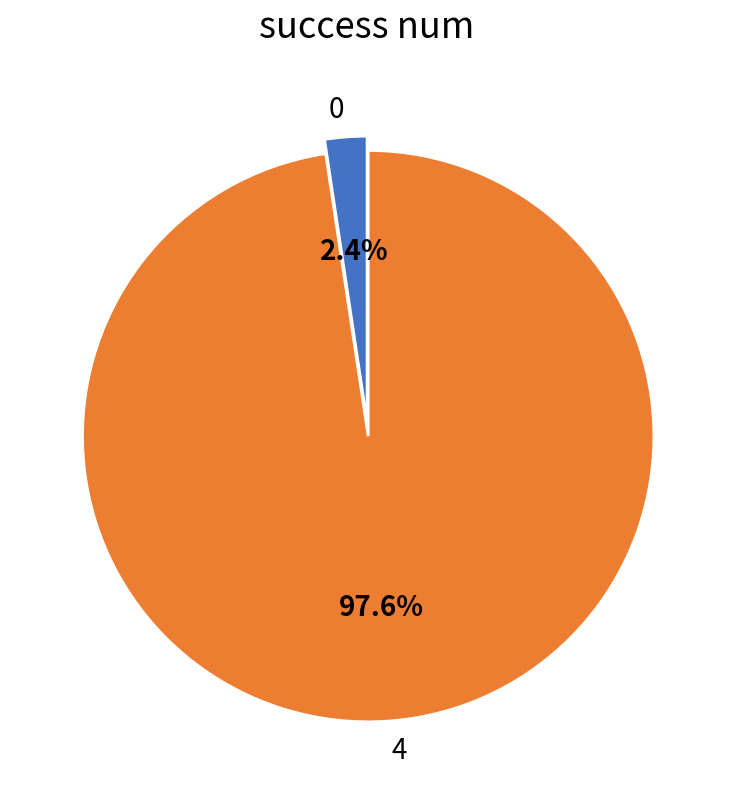

Combined, do 0 and 4 account for over 50%?

Yes